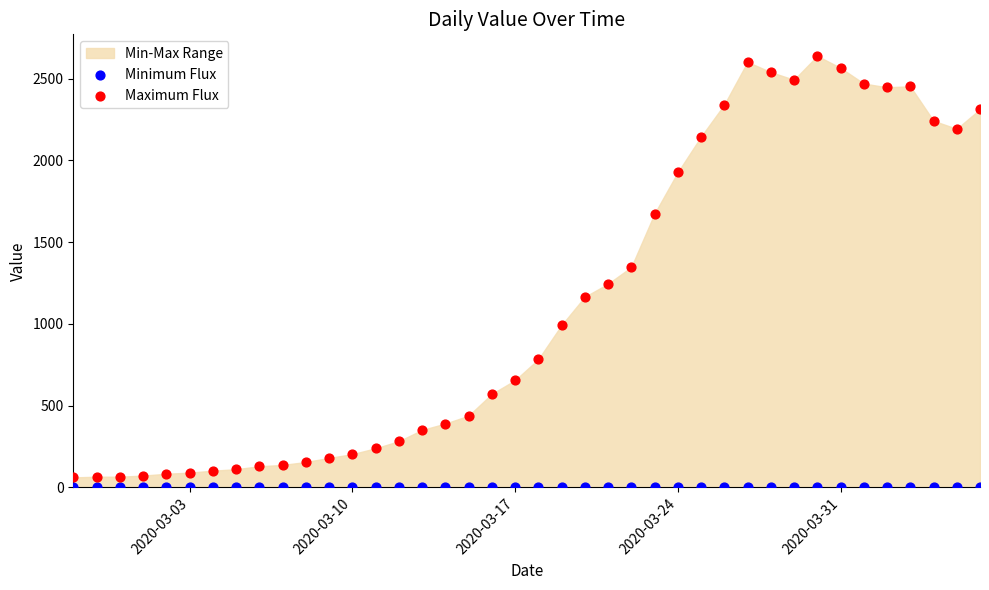

Which series reaches the maximum Y coordinate?

Maximum Flux